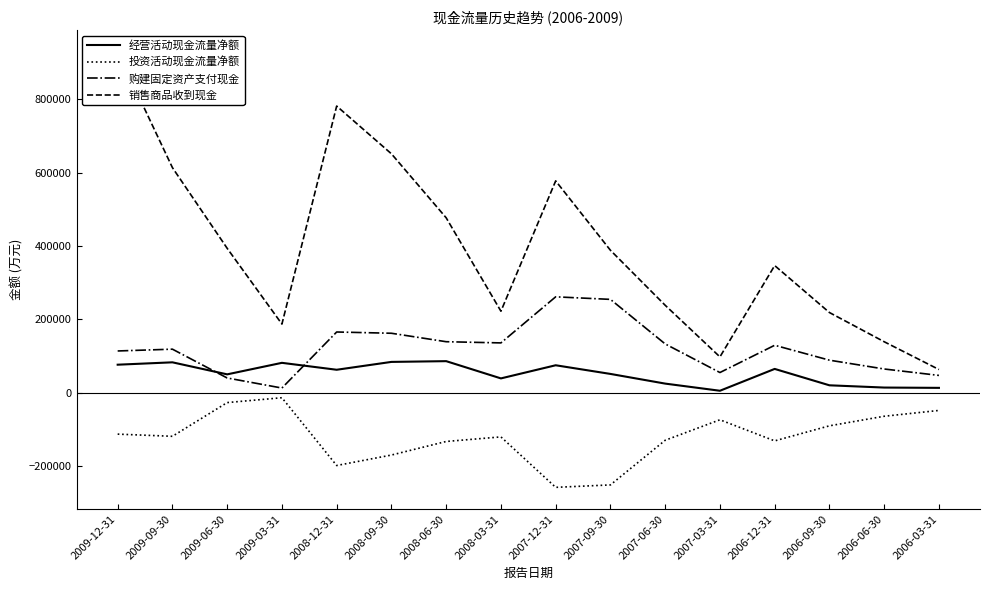

Where does the 投资活动现金流量净额 series first go above -118256?

2009-12-31